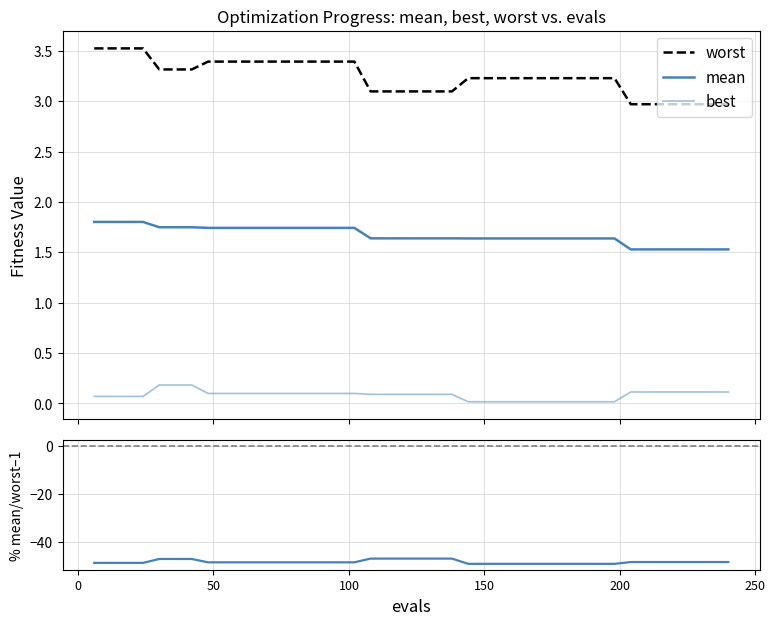

The value of mean at 200 is 0.5. True or false?

False